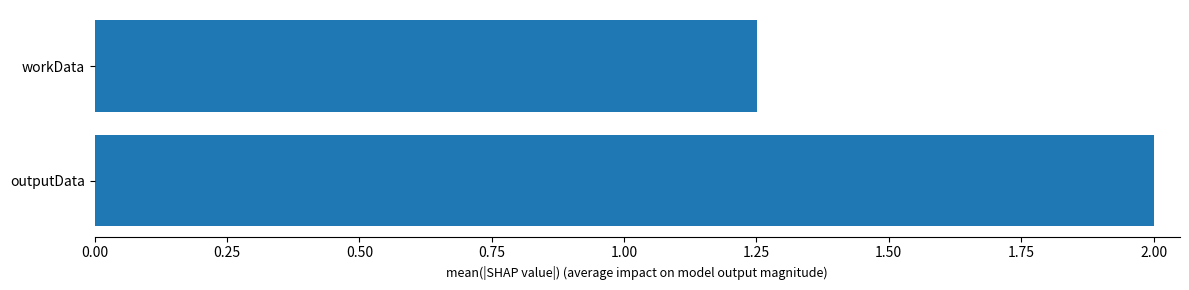

What is the greatest value displayed?

2.0